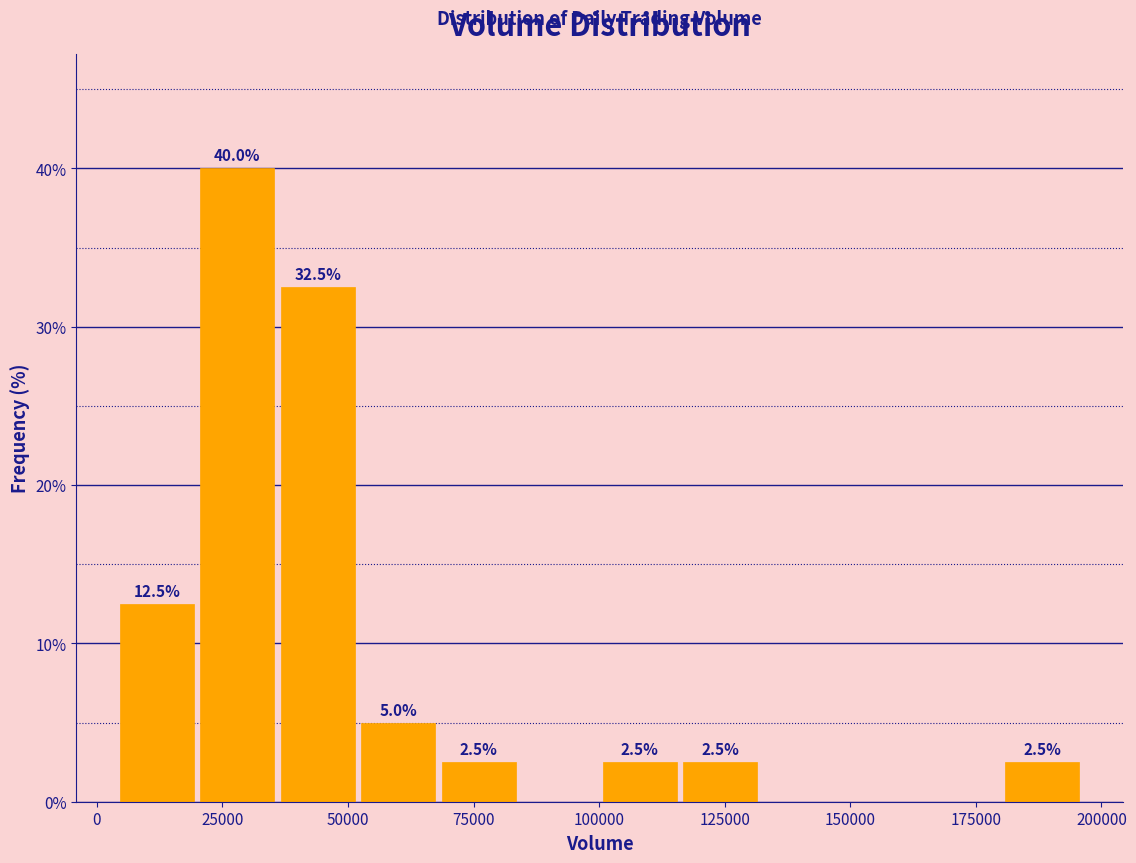

Read against the x-axis, roughly where is the centre of the tallest bar?

30000